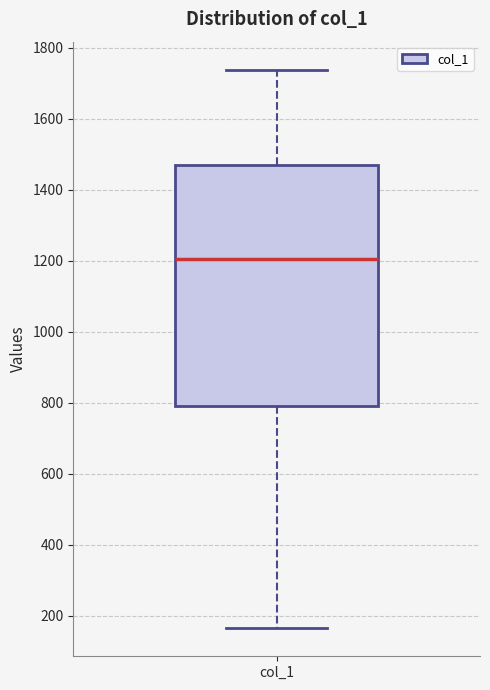

Where is the upper edge of the box for col_1 on the y-axis? The values are not printed on the chart, so give them approximately, as read against the axis.

1460